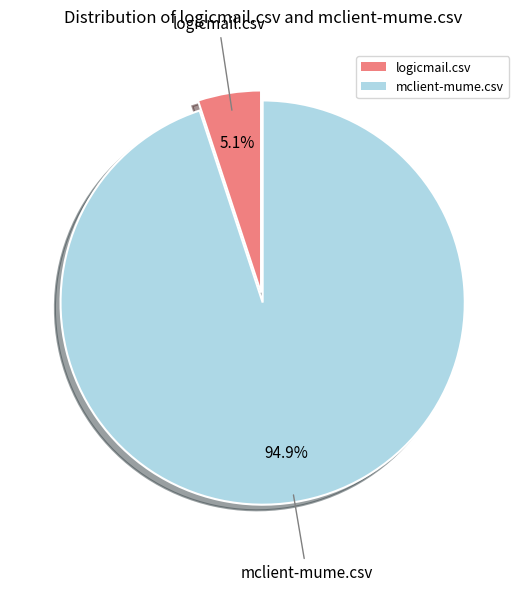

To the nearest percent, what portion does logicmail.csv represent?

5%